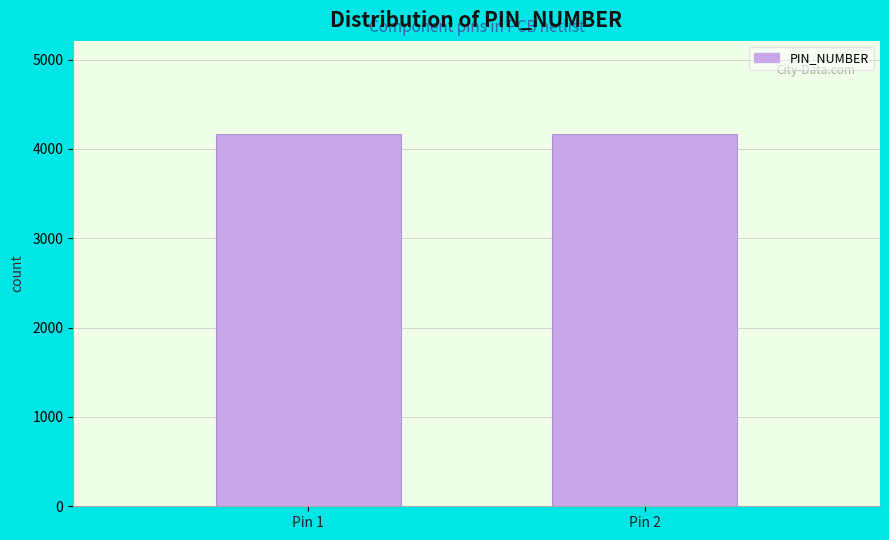

What is the smallest value displayed?

4167